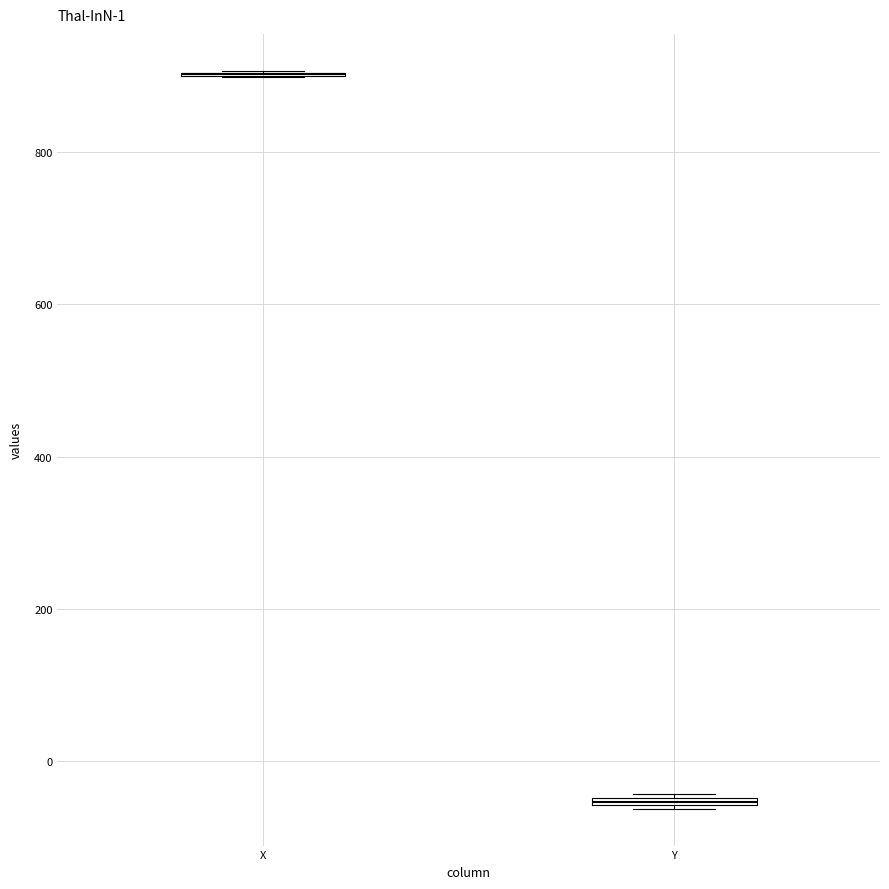

Where is the lower edge of the box for Y on the y-axis? The values are not printed on the chart, so give them approximately, as read against the axis.

-60